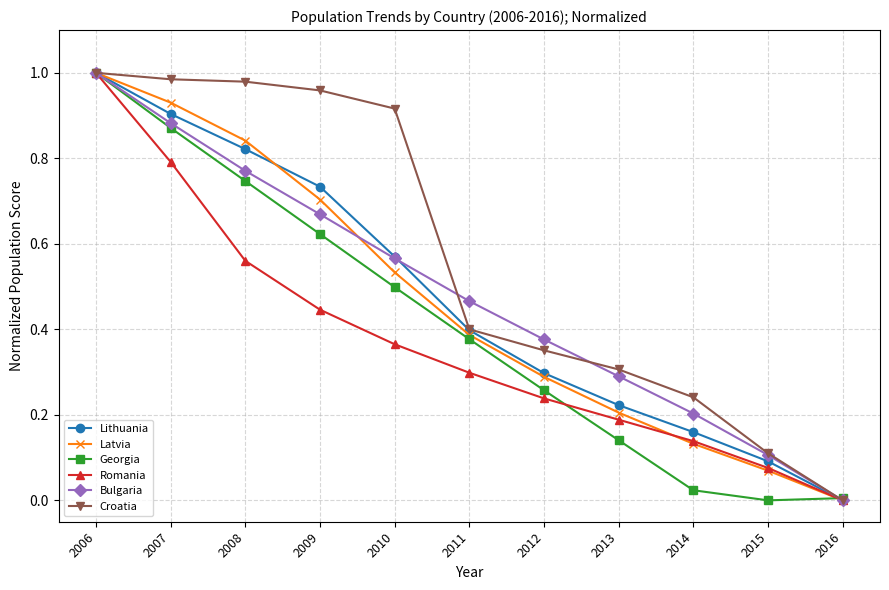

In Georgia, how many points are lower than both neighbors (excluding endpoints)?

1